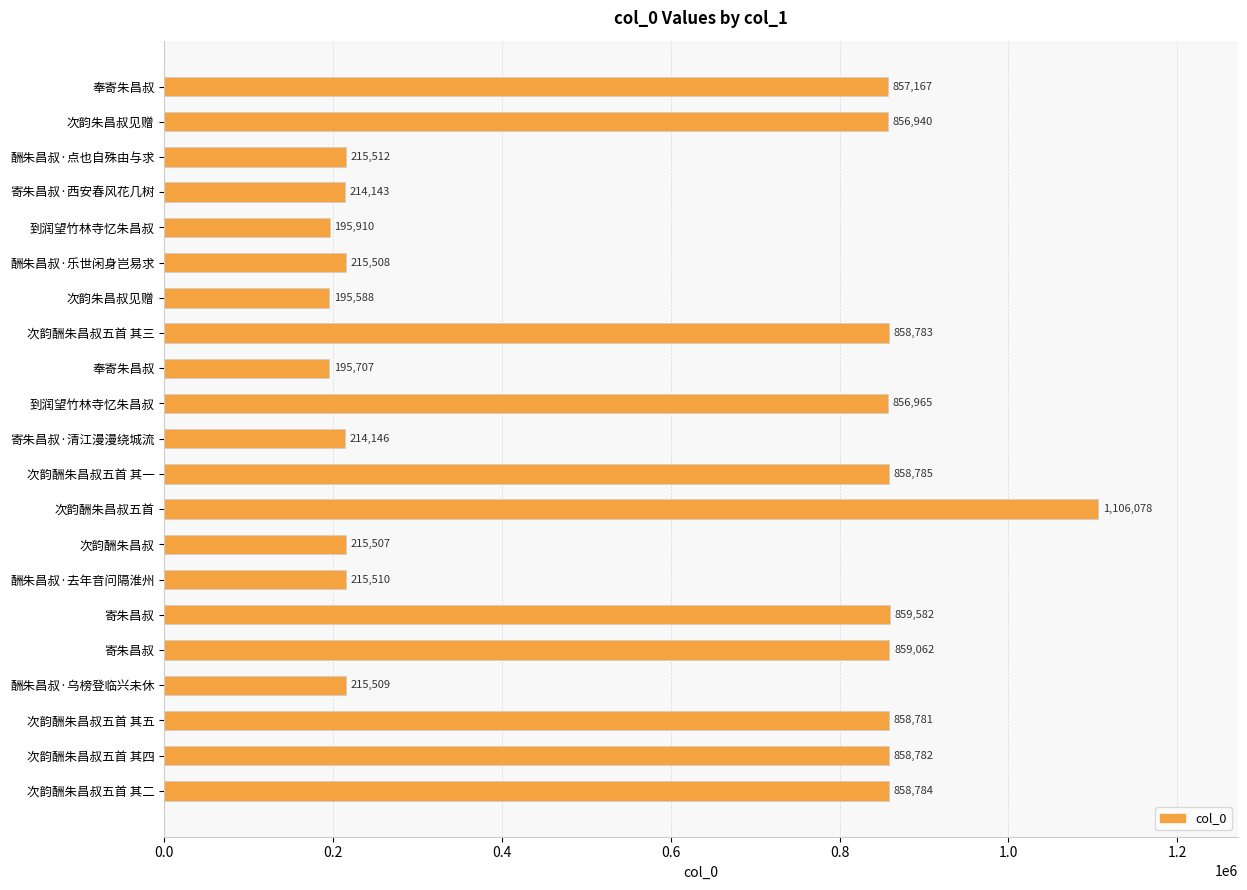

What is the minimum value shown in the chart?

195588